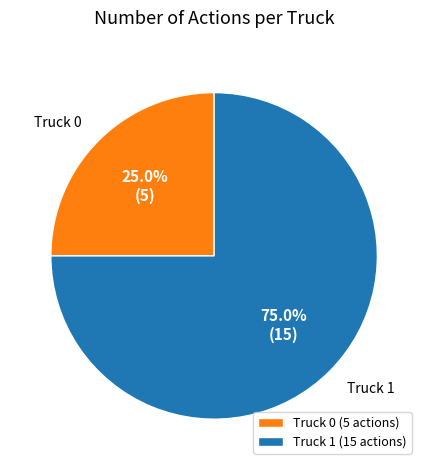

How many segments does this pie chart have?

2